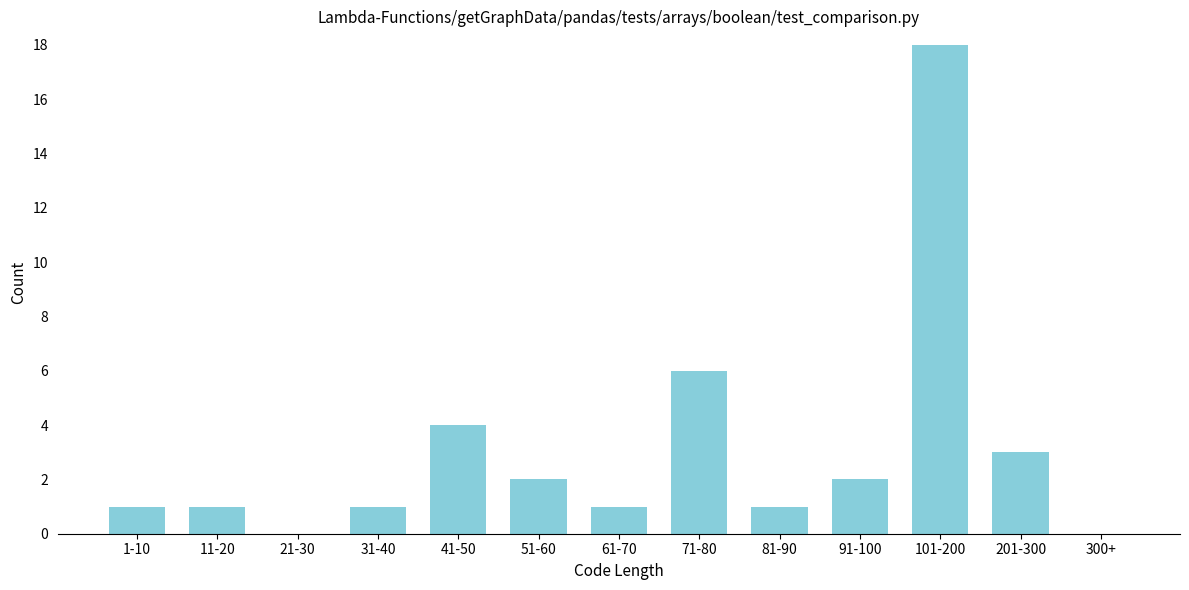

Reading right to left, transcribe all the data shown in this chart.

300+=0	201-300=3	101-200=18	91-100=2	81-90=1	71-80=6	61-70=1	51-60=2	41-50=4	31-40=1	21-30=0	11-20=1	1-10=1